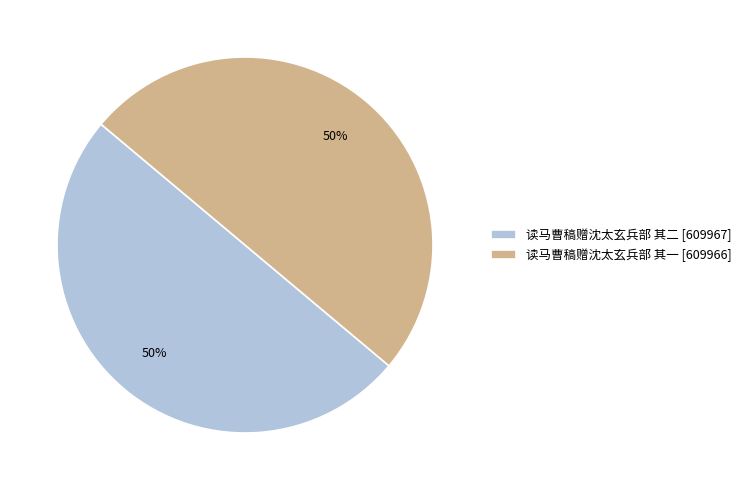

The 读马曹稿赠沈太玄兵部 其二 [609967] slice represents 39% of the pie. True or false?

False